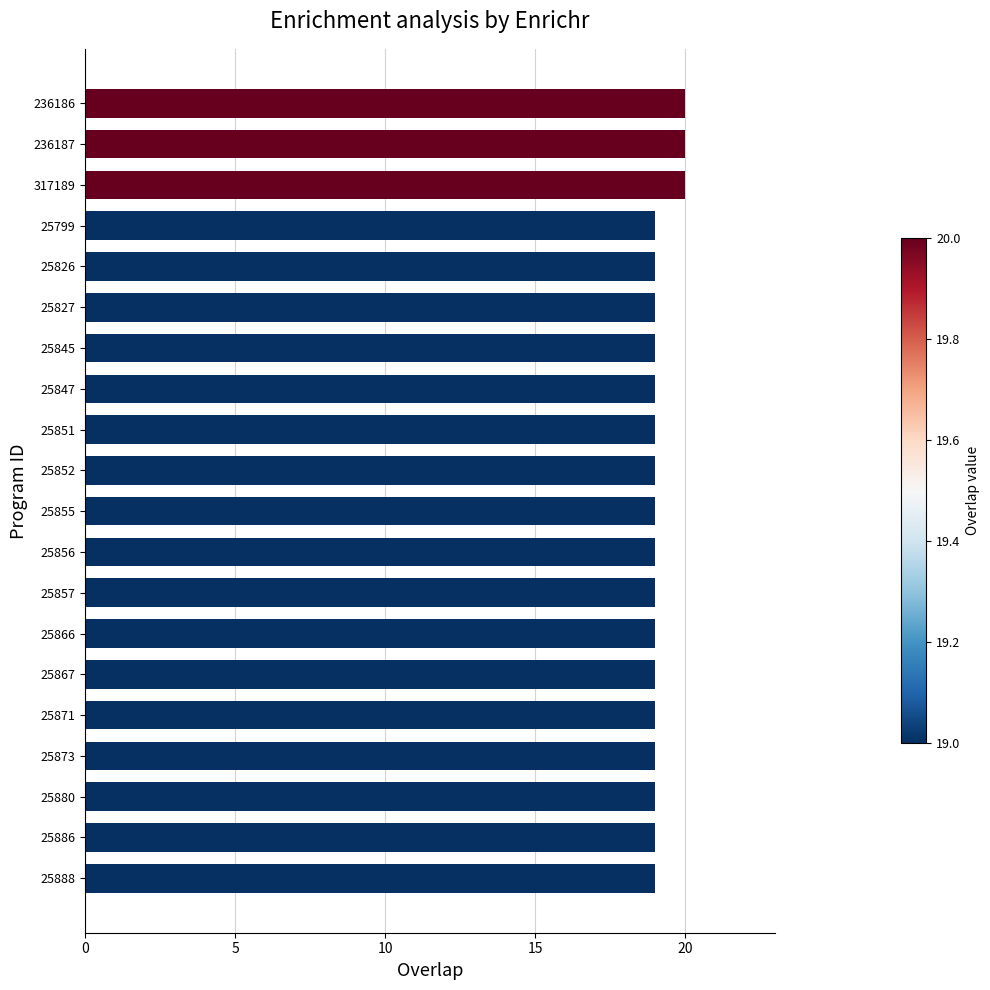

Reading top to bottom, extract all data points from this chart.

236186=20	236187=20	317189=20	25799=19	25826=19	25827=19	25845=19	25847=19	25851=19	25852=19	25855=19	25856=19	25857=19	25866=19	25867=19	25871=19	25873=19	25880=19	25886=19	25888=19